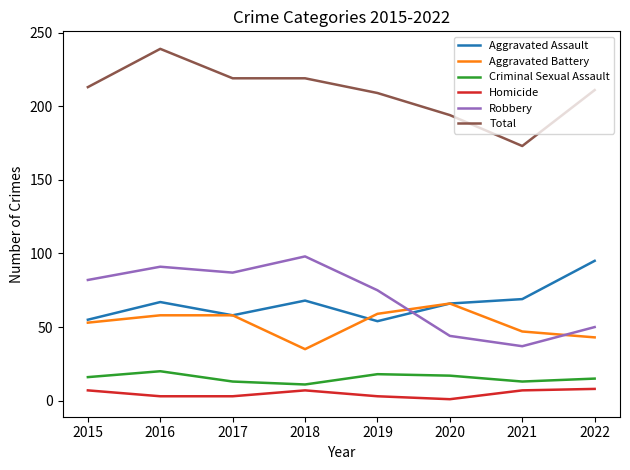

Which series has the largest range (max minus min)?

Total